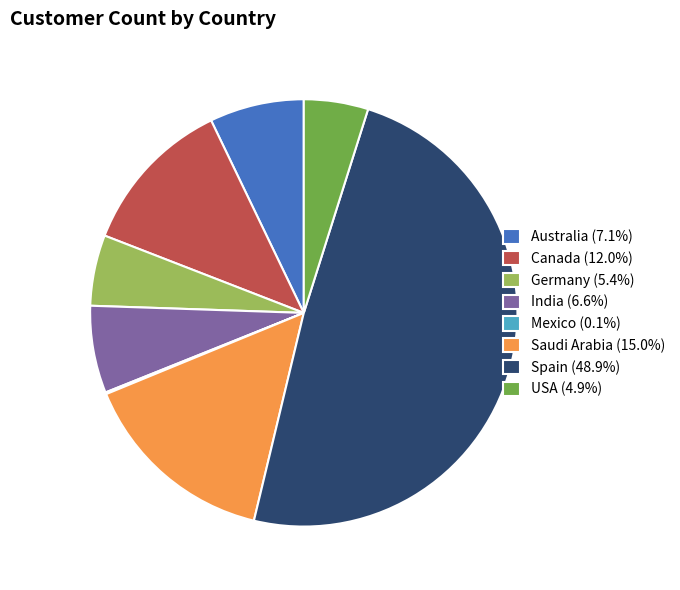

What is the ratio of the value at Spain (48.9%) to the value at USA (4.9%)?

10.0